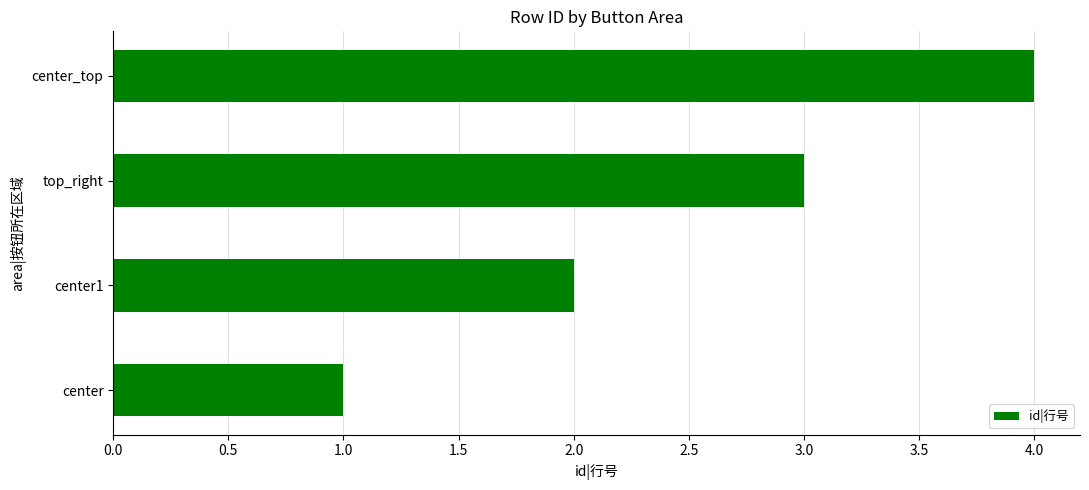

Are the bars grouped side by side (vs. stacked)?

No